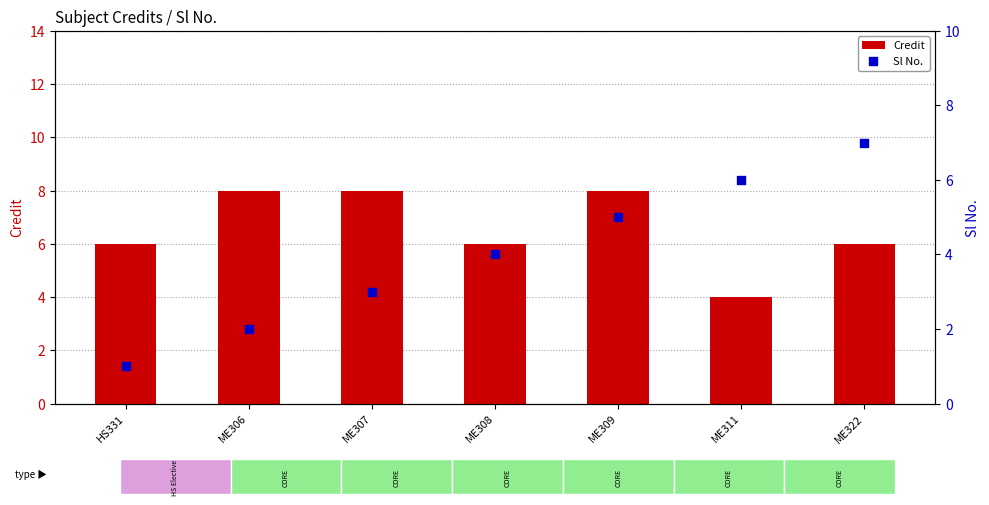

Which series contains the highest Y value?

Credit